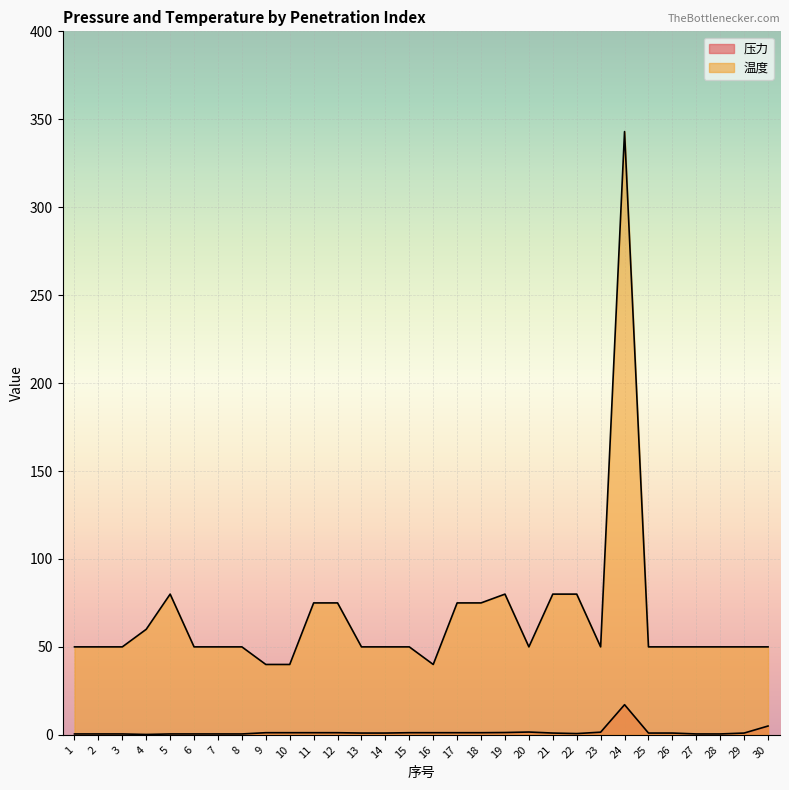

True or false: 温度 has more than 2 interior local peaks.

True